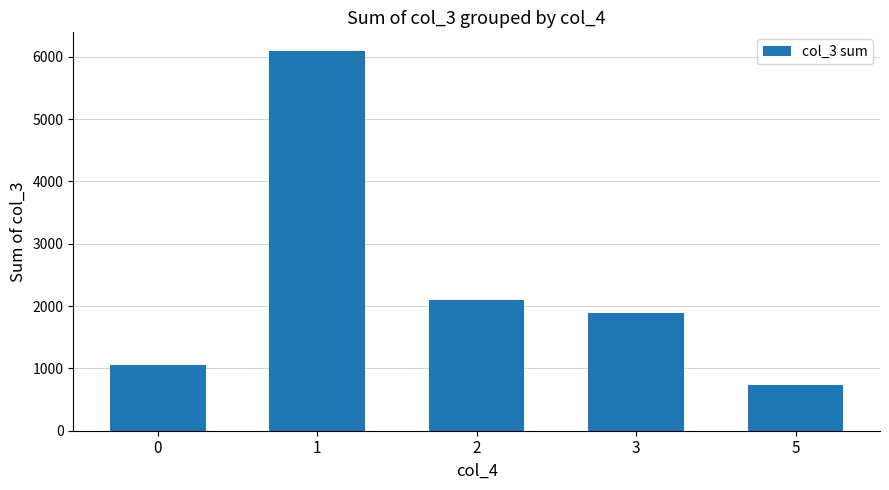

Read the value at 2.

2095